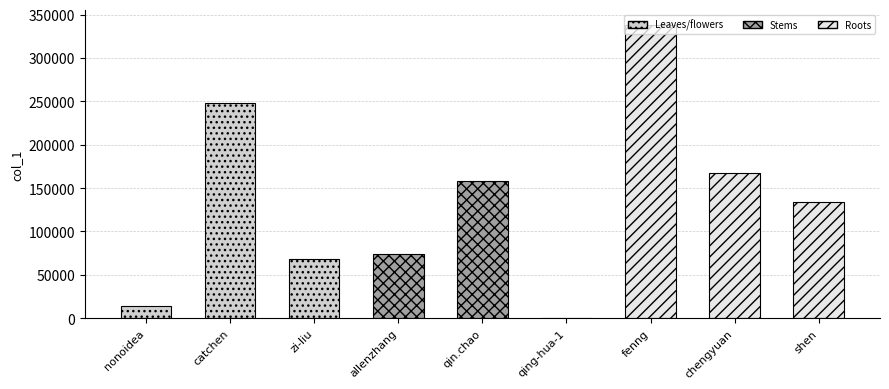

How many values are below 134216?

4